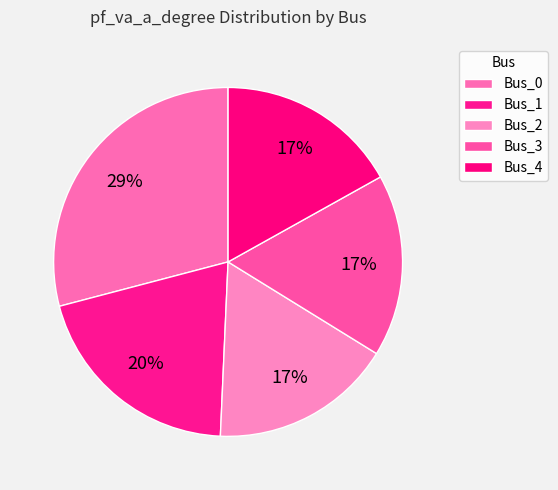

To the nearest percent, what portion does Bus_3 represent?

17%